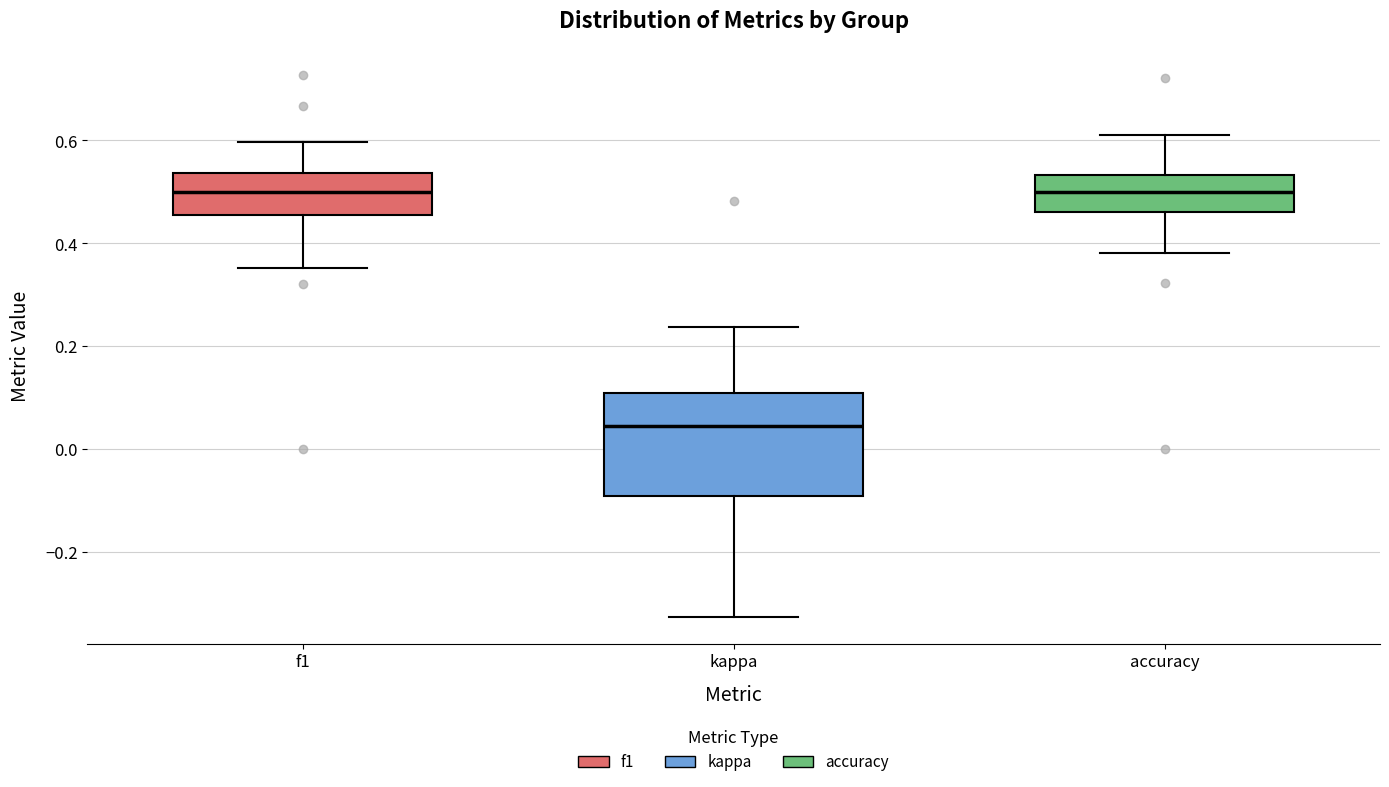

Reading left to right, read every box against the y-axis: the position of its median line, the range the box covers, and the ends of its whiskers. The values are not printed on the chart, so give them approximately, as read against the axis.

f1: median 0.50, box 0.46 to 0.54, whiskers 0.36 to 0.60
kappa: median 0.04, box -0.10 to 0.10, whiskers -0.32 to 0.24
accuracy: median 0.50, box 0.46 to 0.54, whiskers 0.38 to 0.62